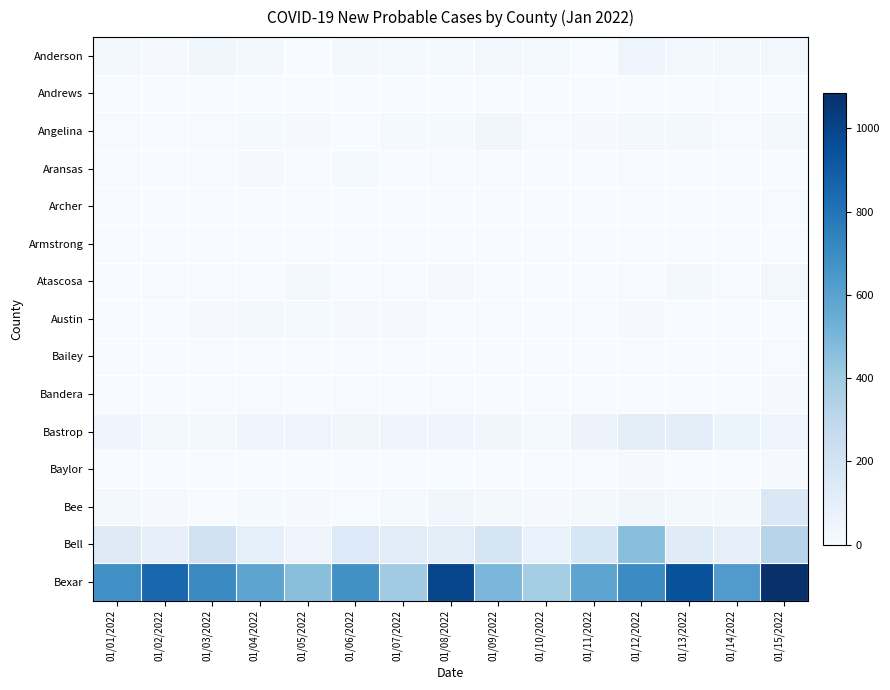

List the series in order of their peak value, lowest first.

Armstrong, Archer, Bailey, Andrews, Bandera, Baylor, Aransas, Austin, Atascosa, Angelina, Anderson, Bastrop, Bee, Bell, Bexar